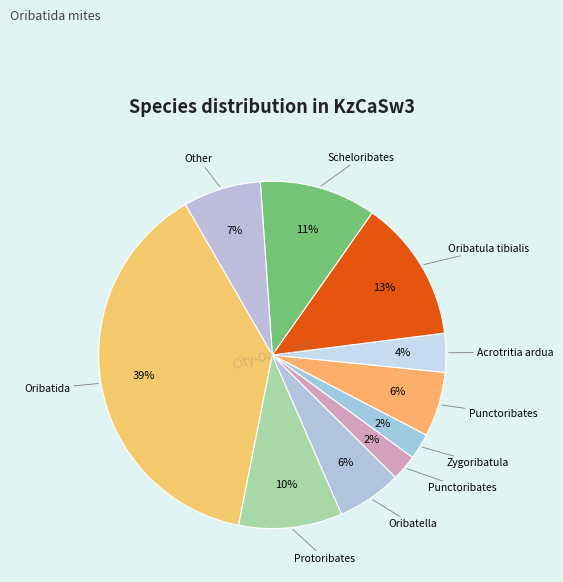

Count the number of slices in the pie.

10